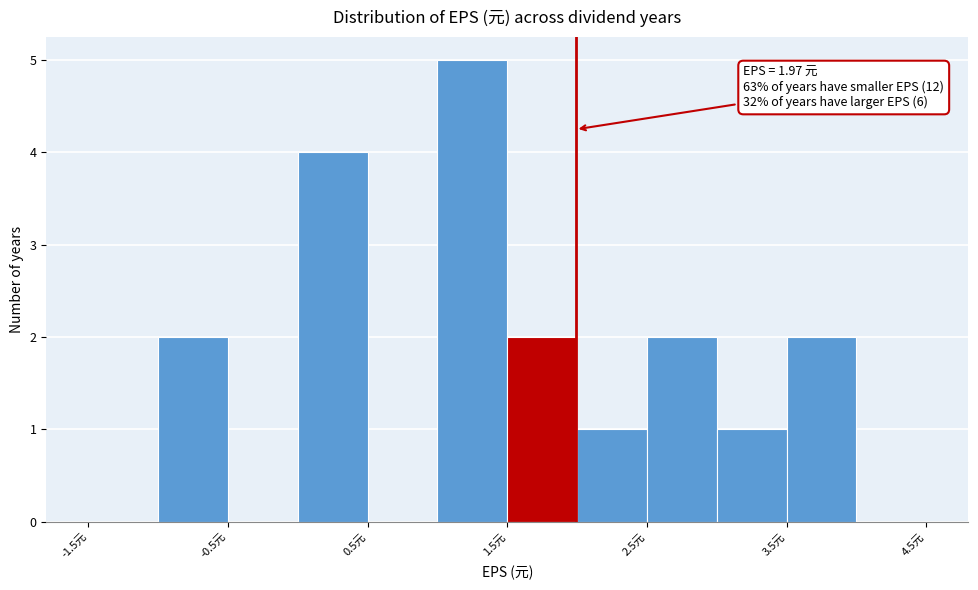

Which range on the x-axis has the tallest bar?

0.98 to 1.48